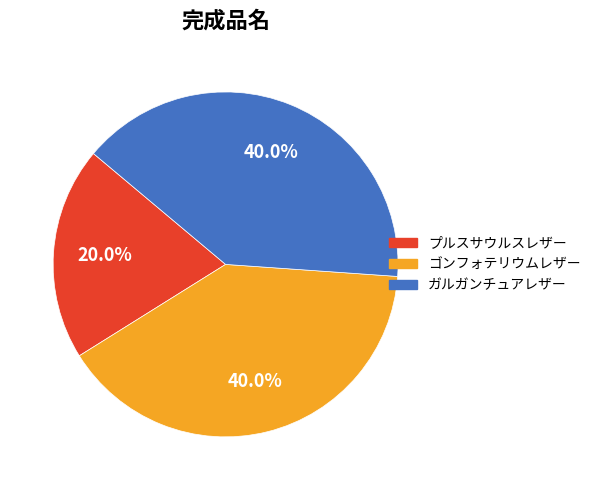

Which category has the smallest portion of the pie?

プルスサウルスレザー